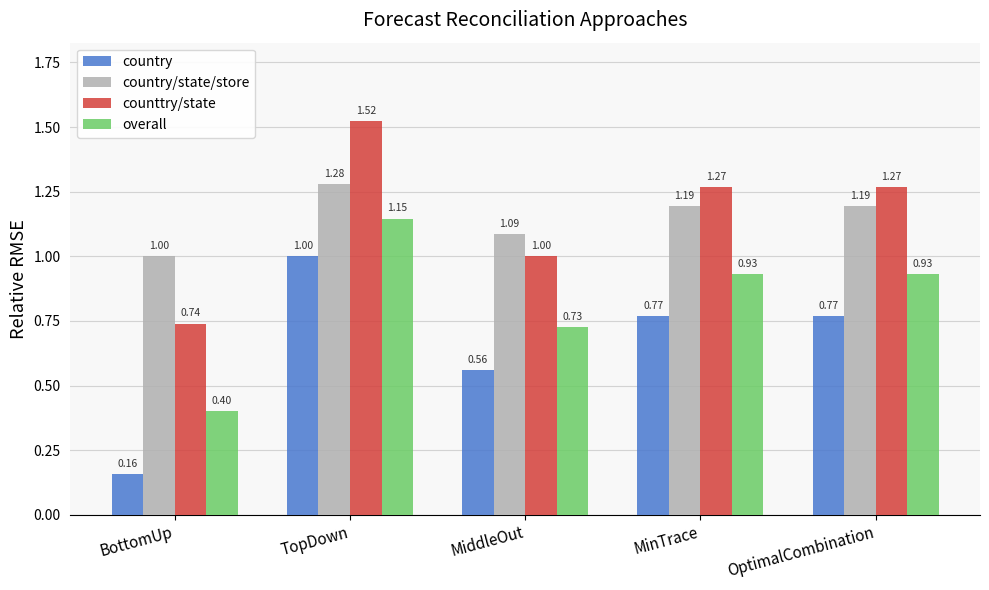

At which label does counttry/state first exceed 1?

TopDown